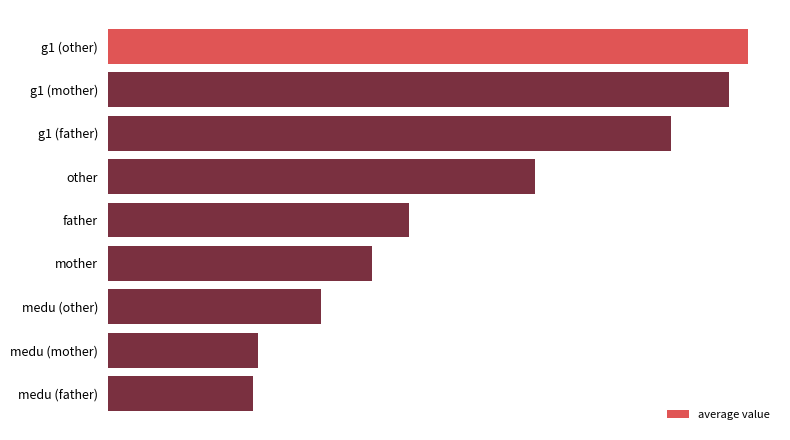

Are the bars horizontal?

Yes